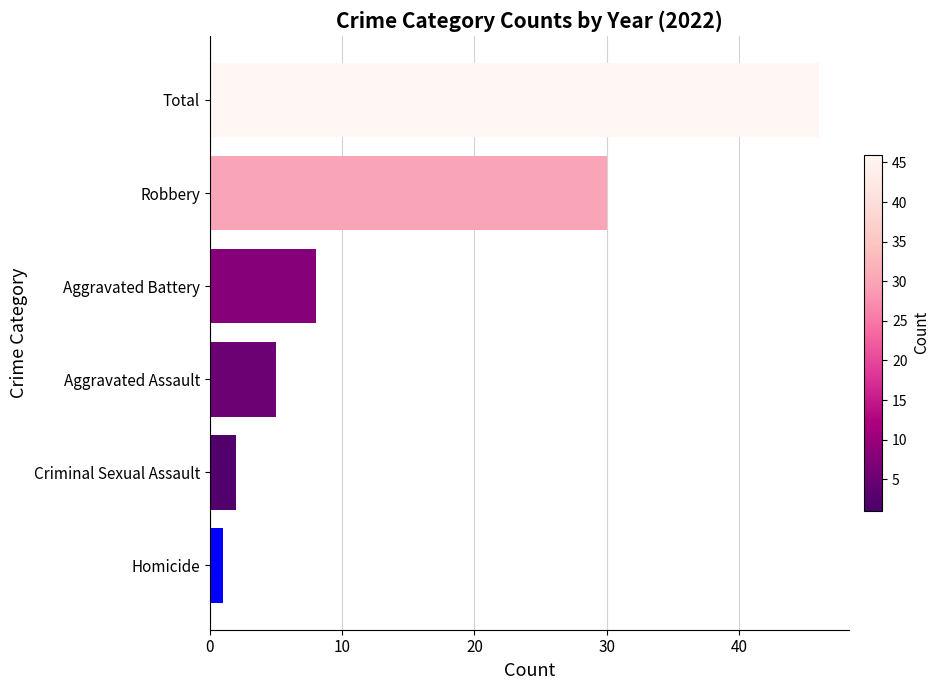

How many series are shown in this chart?

1